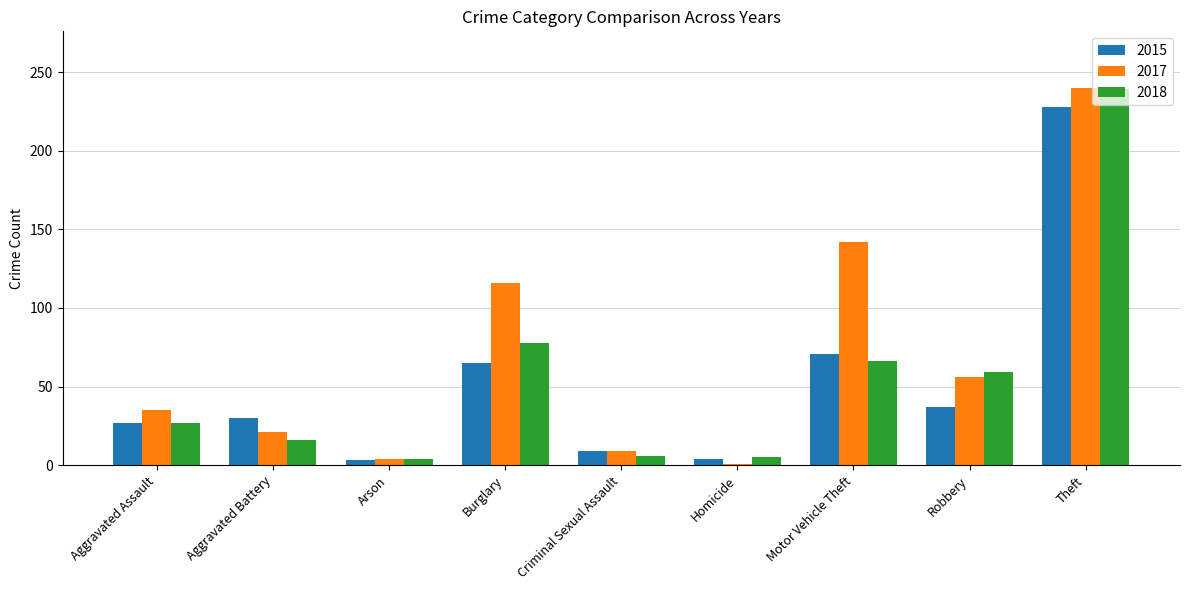

True or false: 2015 has a value of 6 at Aggravated Assault.

False